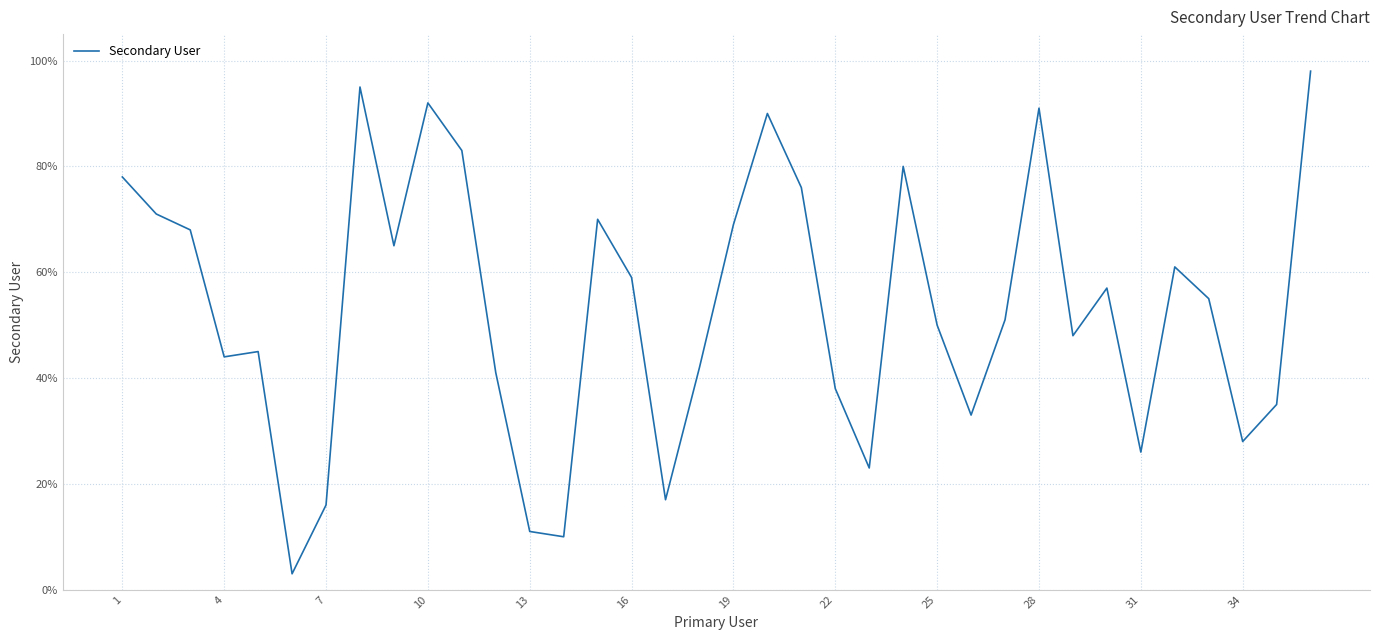

What is the difference between the maximum and minimum values?

95